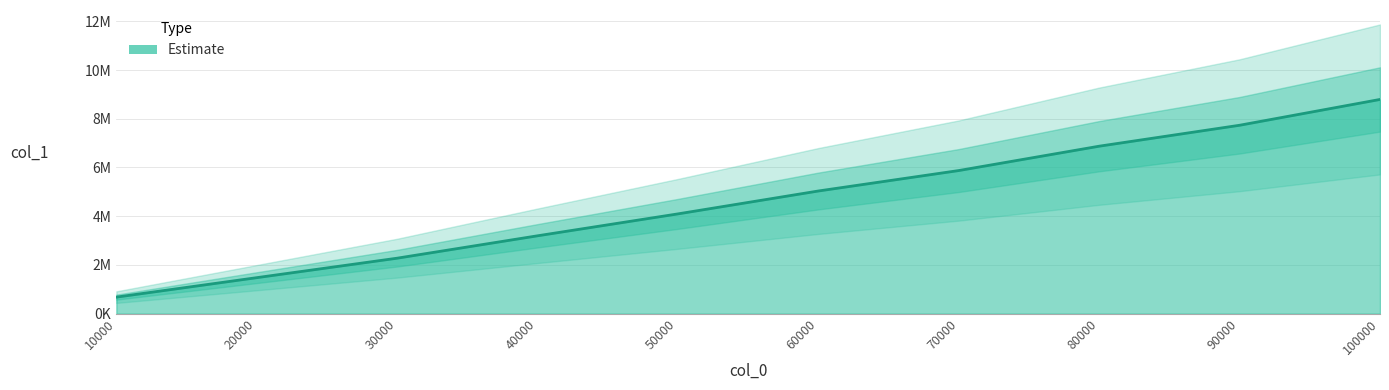

Rank the categories by value from lowest to highest.

10000, 20000, 30000, 40000, 50000, 60000, 70000, 80000, 90000, 100000